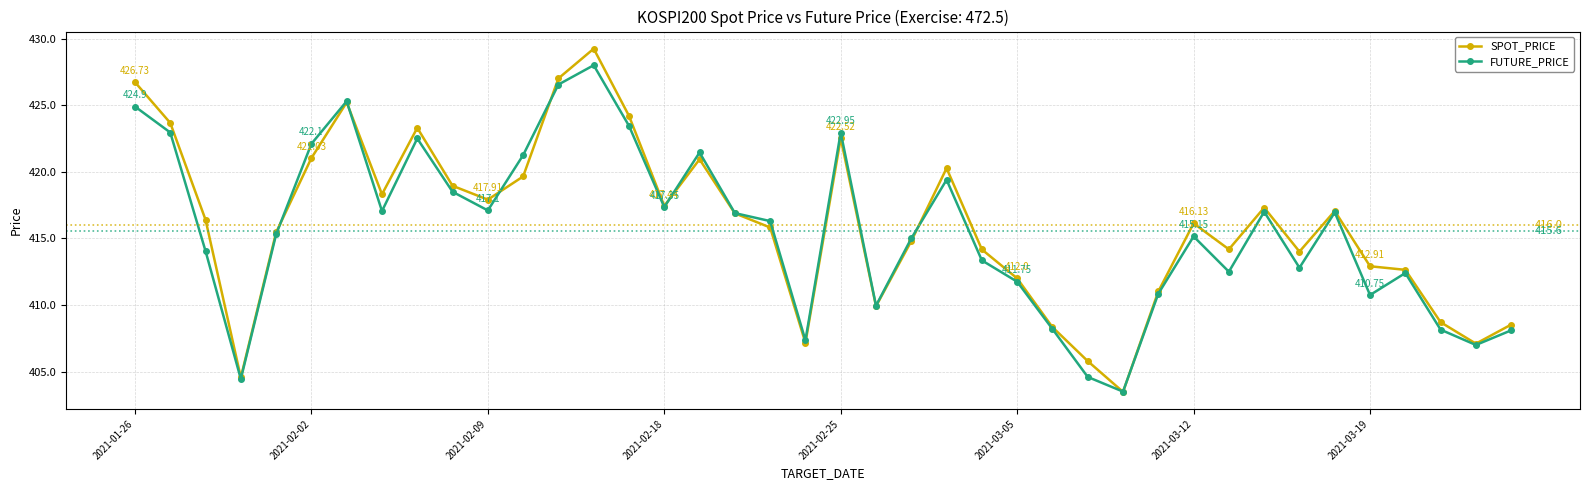

Rank the series by their maximum value, from lowest to highest.

FUTURE_PRICE, SPOT_PRICE